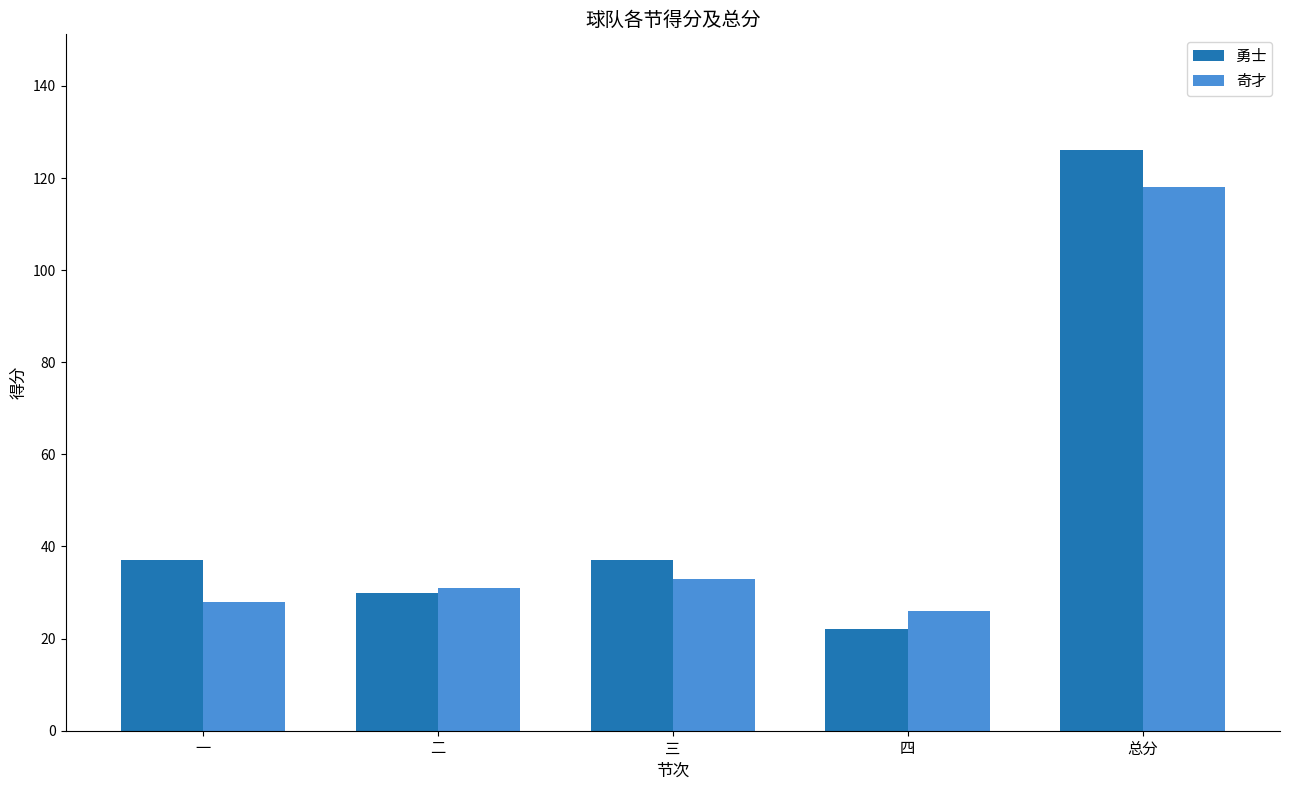

What is the approximate value of 勇士 at 三?

37